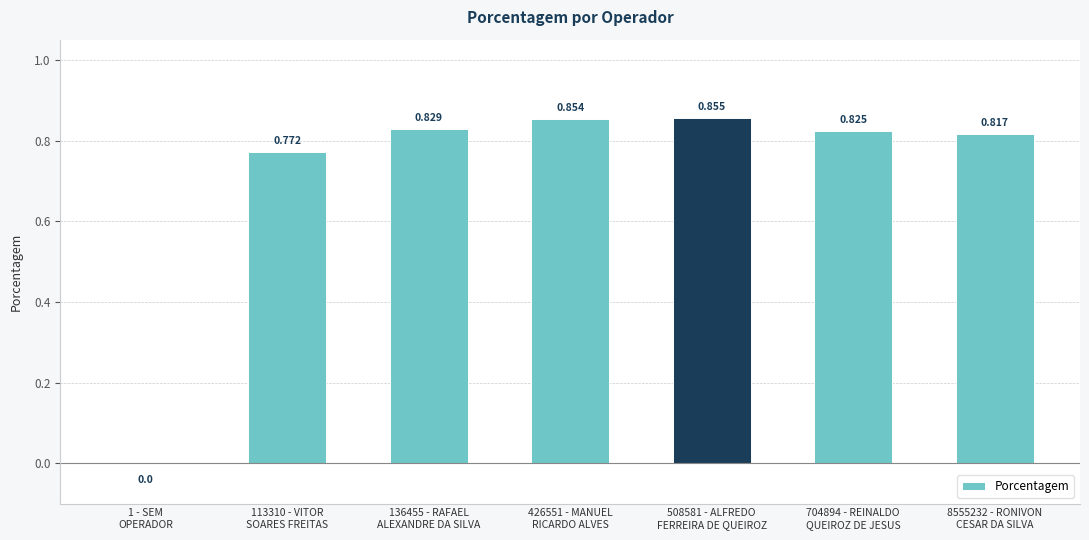

How many data points does each series have?

7